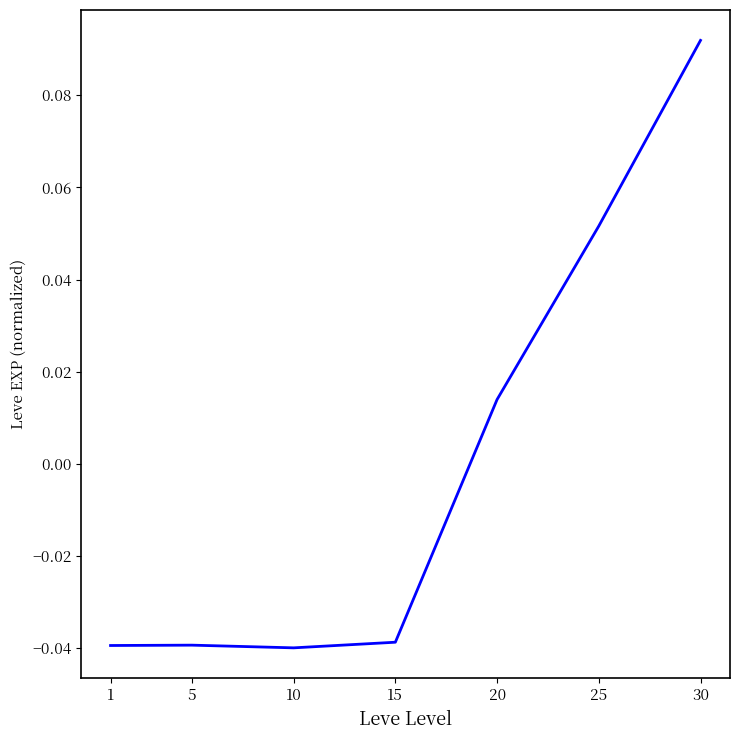

How many distinct data groups are displayed?

1